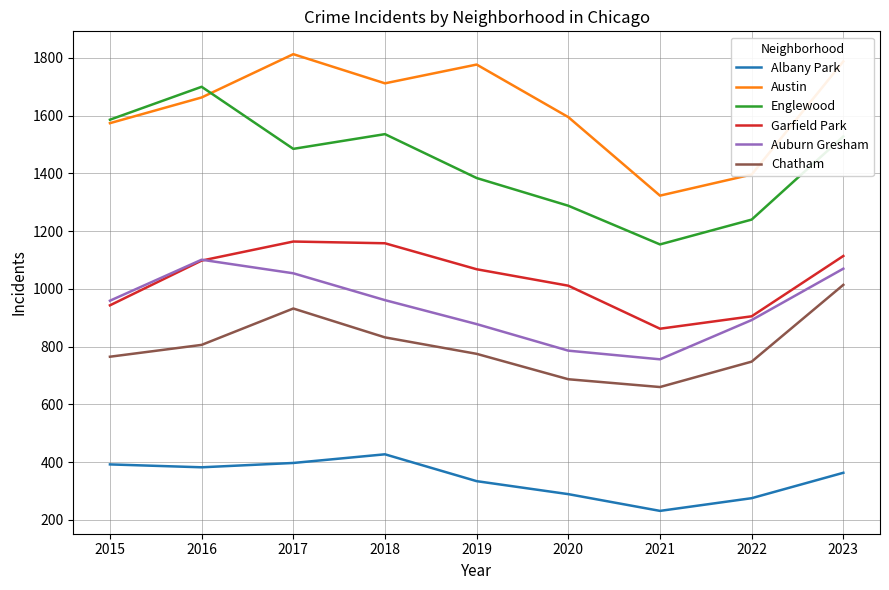

What value does the Auburn Gresham series have at 2021, to the nearest 10?

760